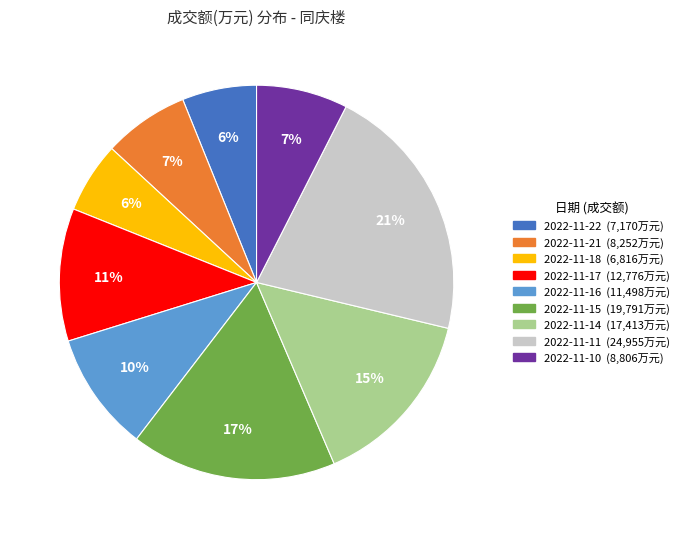

Does 2022-11-18 represent more than half of the total?

No